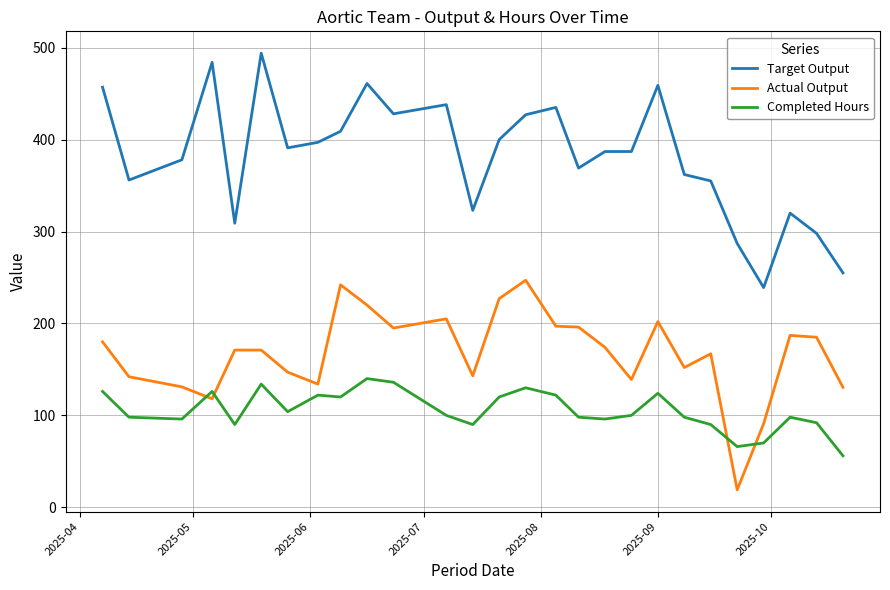

What is the difference between the second highest and minimum values in the Target Output series?

245.0